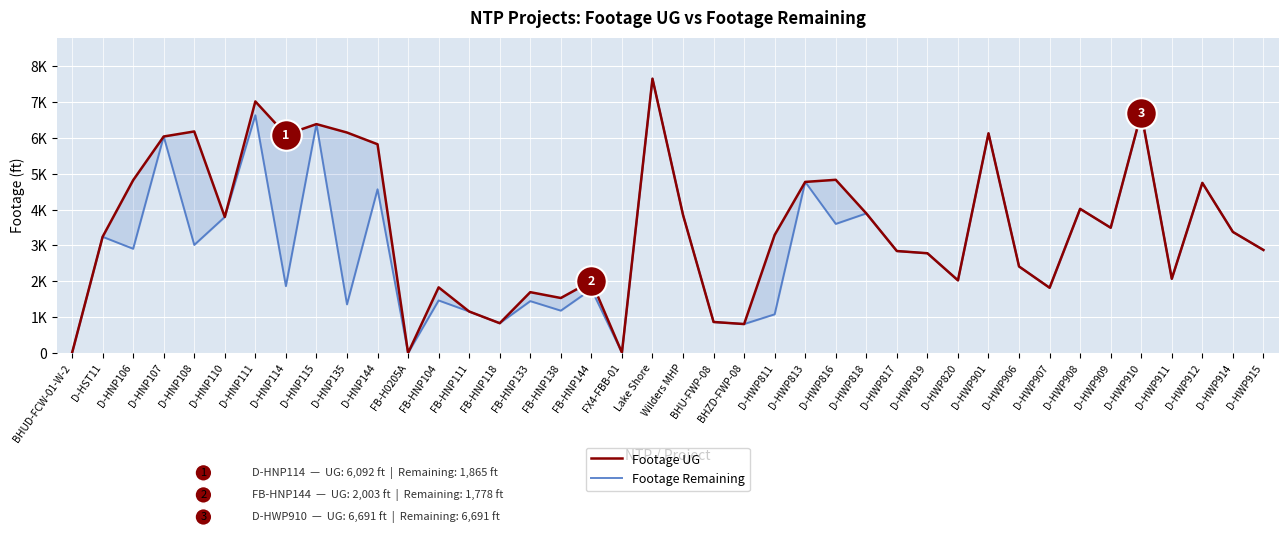

What is the average value of the Footage UG series?

3497